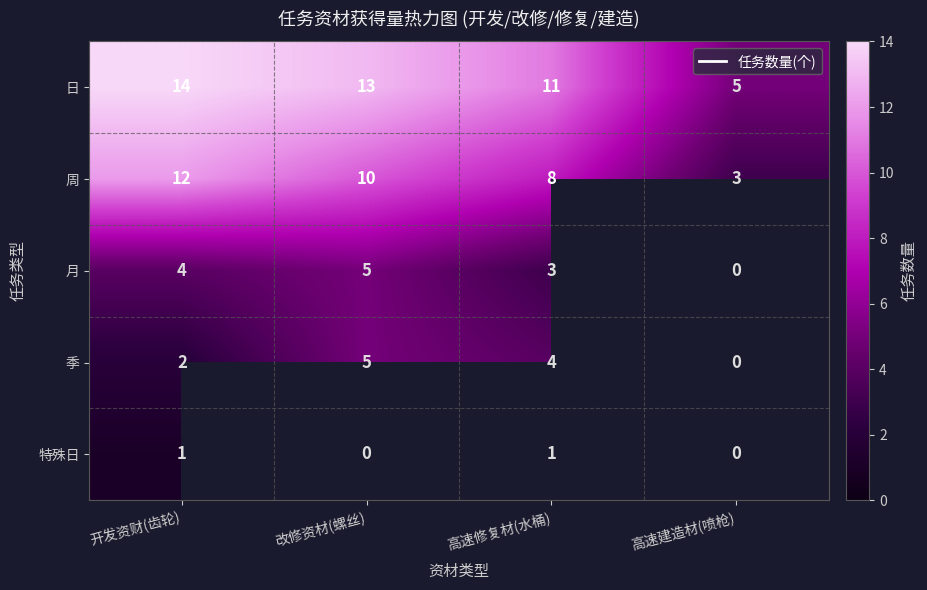

Which label corresponds to the smallest value in the chart?

开发资财(齿轮)